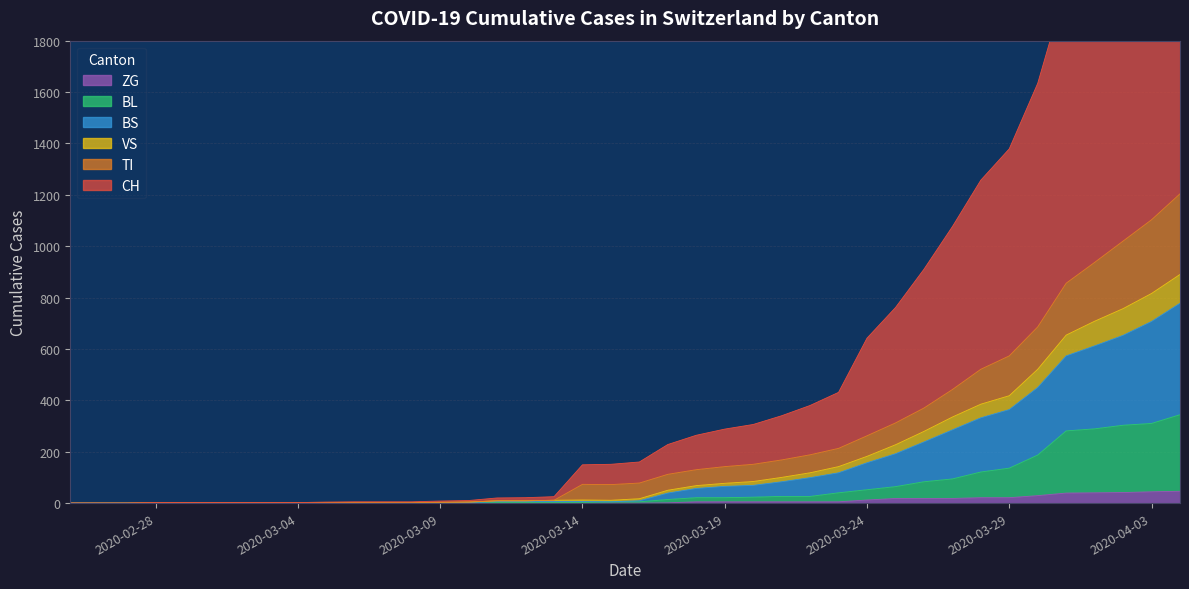

What is the value of the CH point at the 8th from the left?

2